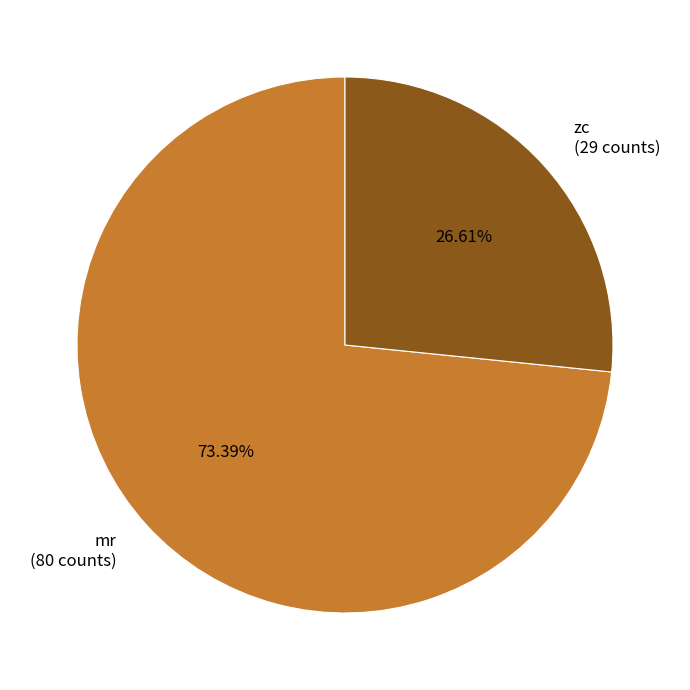

What is the majority slice?

mr (80 counts)